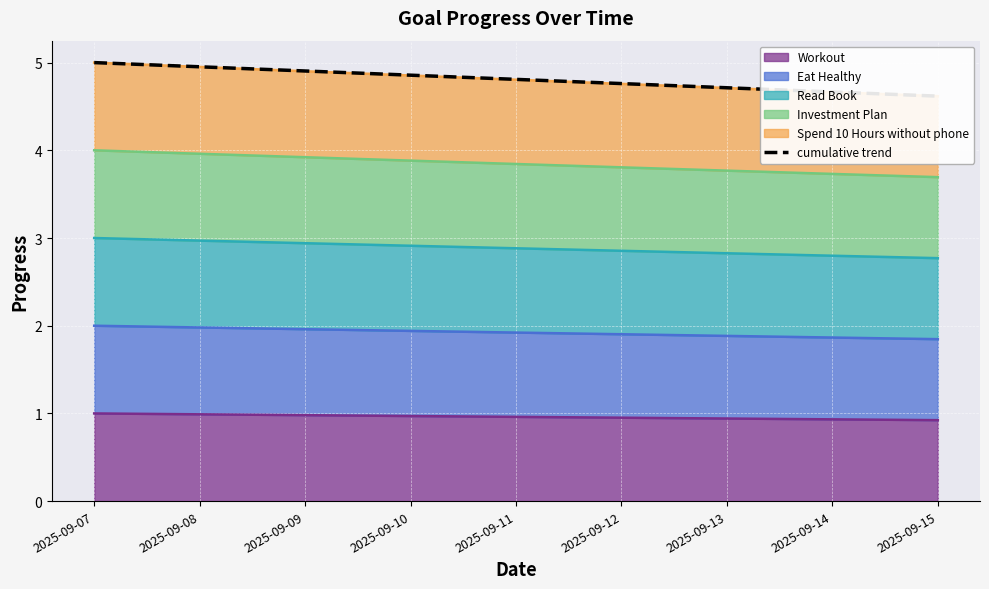

At which category does the chart reach its peak across all series?

2025-09-07